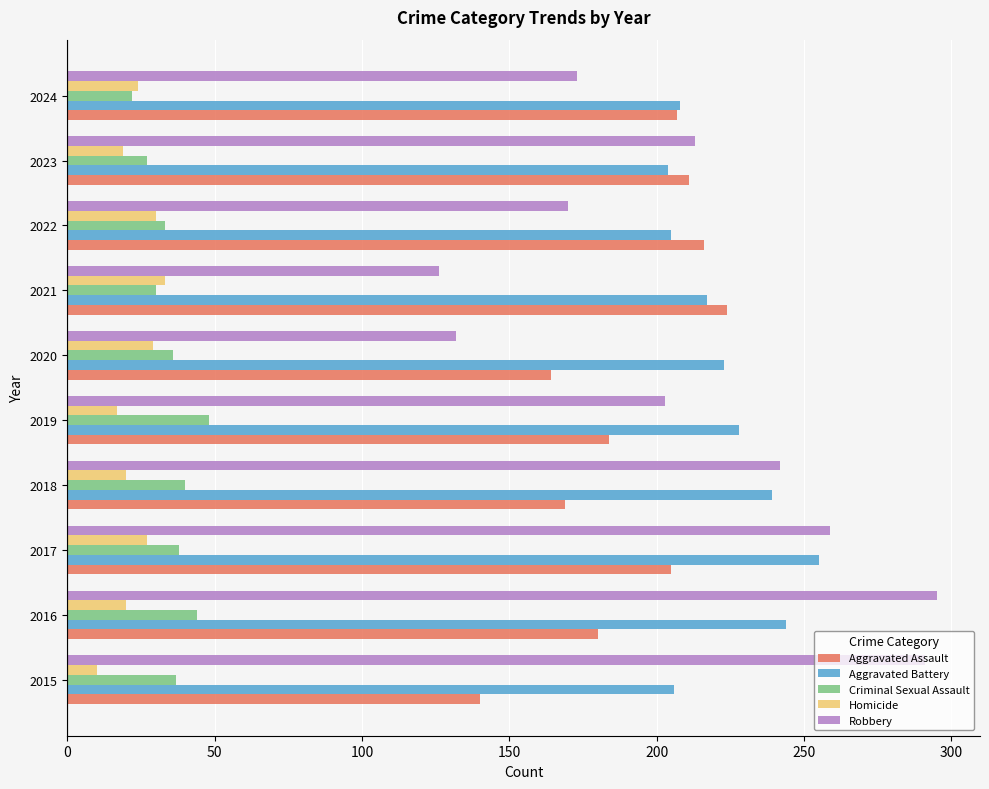

What are all the series names shown in the legend?

Aggravated Assault, Aggravated Battery, Criminal Sexual Assault, Homicide, Robbery